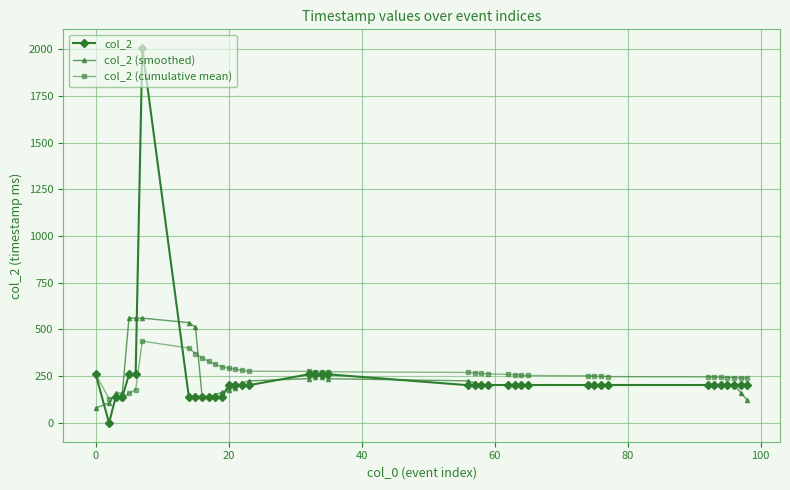

List the series in order of their peak value, highest first.

col_2, col_2 (smoothed), col_2 (cumulative mean)